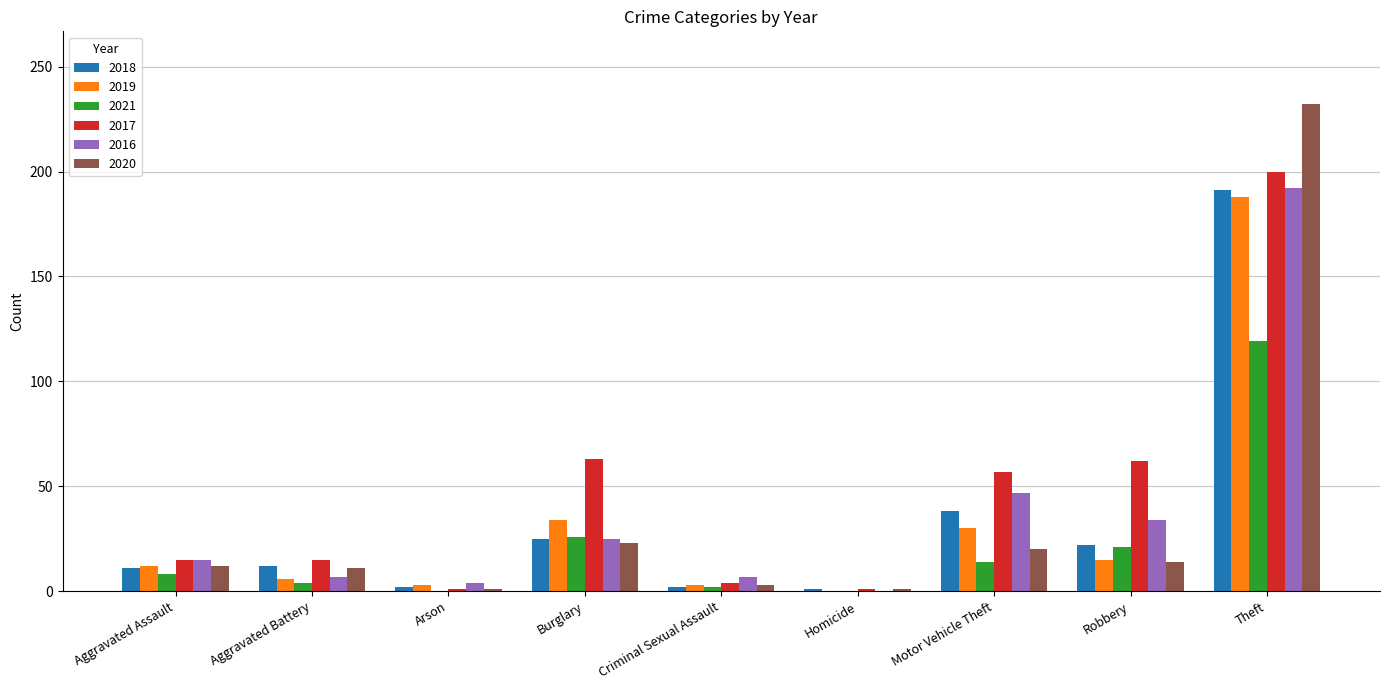

What is the sum of all 2019 values?

291